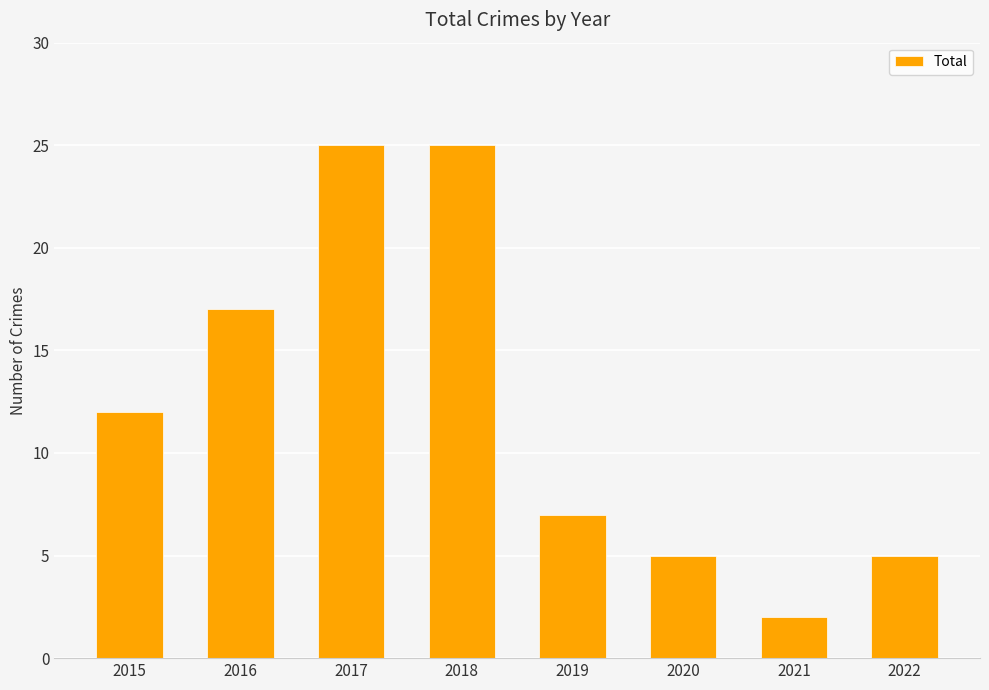

Reading left to right, what are all the values shown in this chart?

12	17	25	25	7	5	2	5